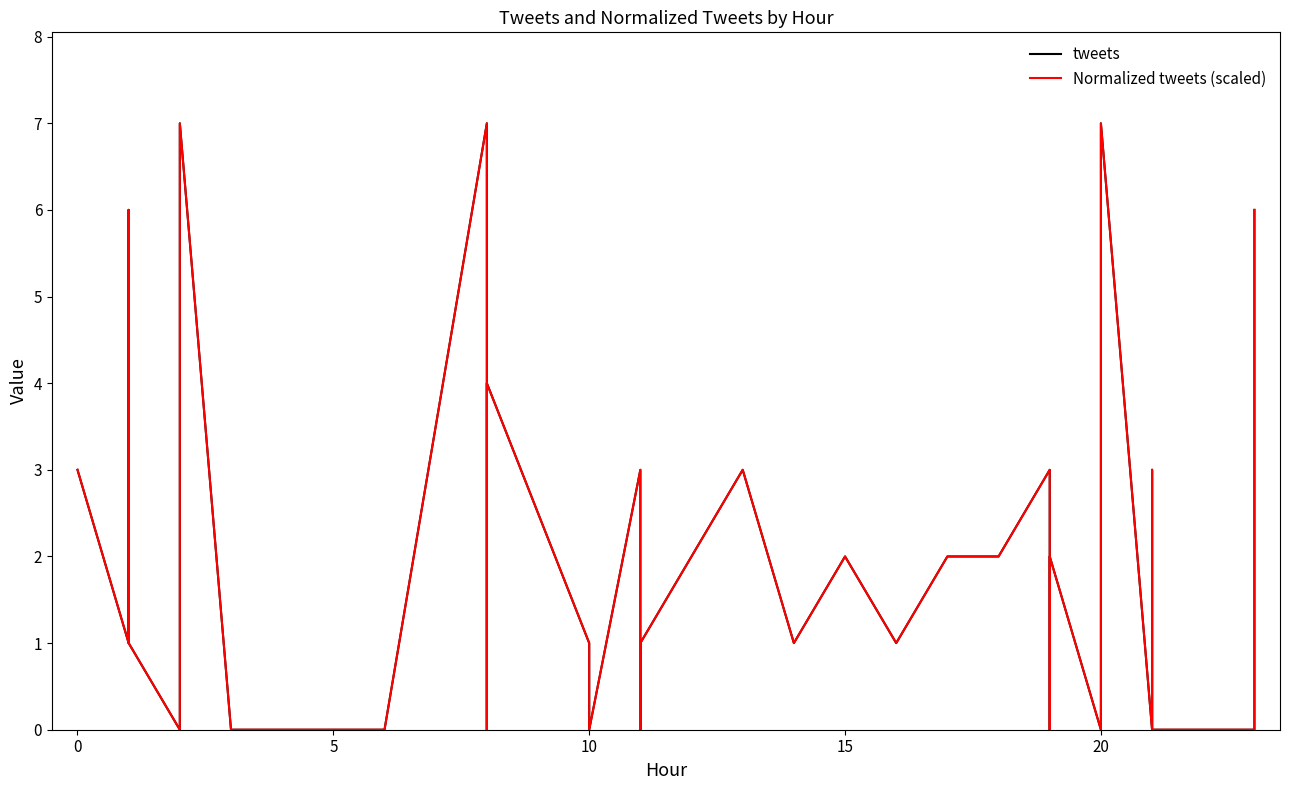

Does the chart have visible grid lines?

No